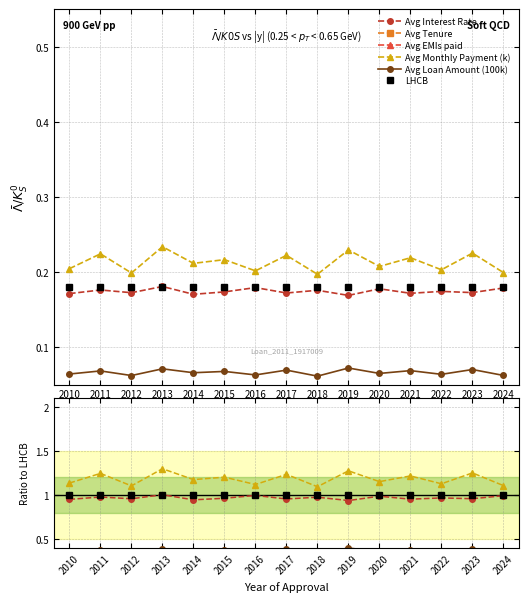

Reading left to right, extract all data points from this chart.

Avg Interest Rate: 2010=1.0	2011=1.0	2012=1.0	2013=1.0	2014=0.9	2015=1.0	2016=1.0	2017=1.0	2018=1.0	2019=0.9	2020=1.0	2021=1.0	2022=1.0	2023=1.0	2024=1.0
Avg Tenure: 2010=7.3	2011=7.6	2012=7.1	2013=8.0	2014=7.4	2015=7.6	2016=7.2	2017=7.5	2018=7.2	2019=7.8	2020=7.3	2021=7.6	2022=7.3	2023=7.7	2024=7.2
Avg EMIs paid: 2010=5.8	2011=6.1	2012=5.6	2013=6.3	2014=5.9	2015=6.2	2016=5.7	2017=6.1	2018=5.6	2019=6.3	2020=5.9	2021=6.1	2022=5.8	2023=6.2	2024=5.7
Avg Monthly Payment (k): 2010=1.1	2011=1.2	2012=1.1	2013=1.3	2014=1.2	2015=1.2	2016=1.1	2017=1.2	2018=1.1	2019=1.3	2020=1.2	2021=1.2	2022=1.1	2023=1.3	2024=1.1
Avg Loan Amount (100k): 2010=0.4	2011=0.4	2012=0.3	2013=0.4	2014=0.4	2015=0.4	2016=0.4	2017=0.4	2018=0.3	2019=0.4	2020=0.4	2021=0.4	2022=0.4	2023=0.4	2024=0.3
LHCB: 2010=1.0	2011=1.0	2012=1.0	2013=1.0	2014=1.0	2015=1.0	2016=1.0	2017=1.0	2018=1.0	2019=1.0	2020=1.0	2021=1.0	2022=1.0	2023=1.0	2024=1.0